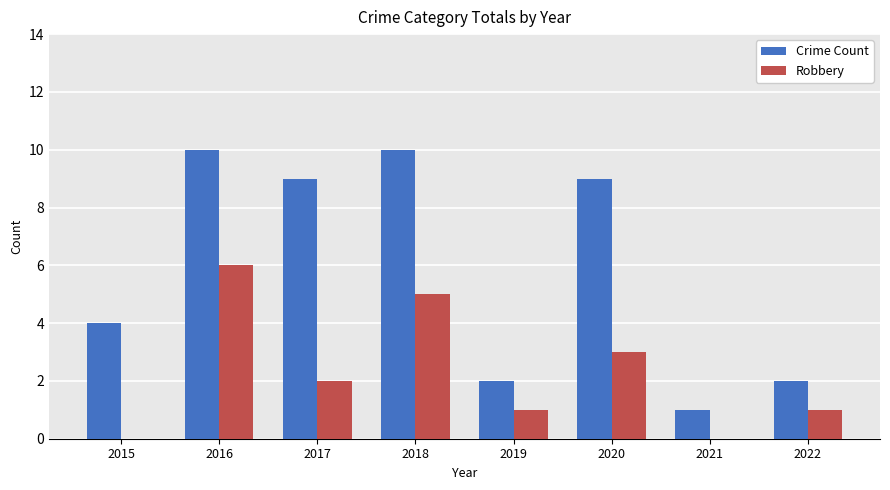

At which label does Crime Count first exceed 9?

2016